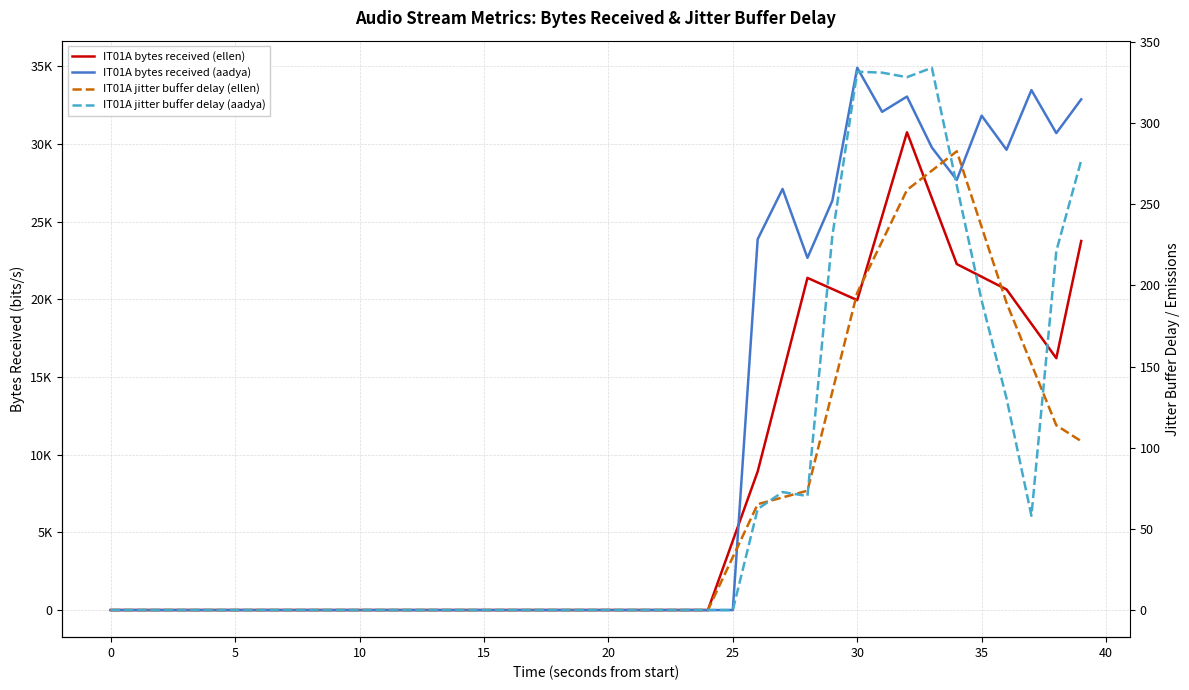

True or false: IT01A jitter buffer delay (ellen) and IT01A bytes received (ellen) intersect in this chart.

False